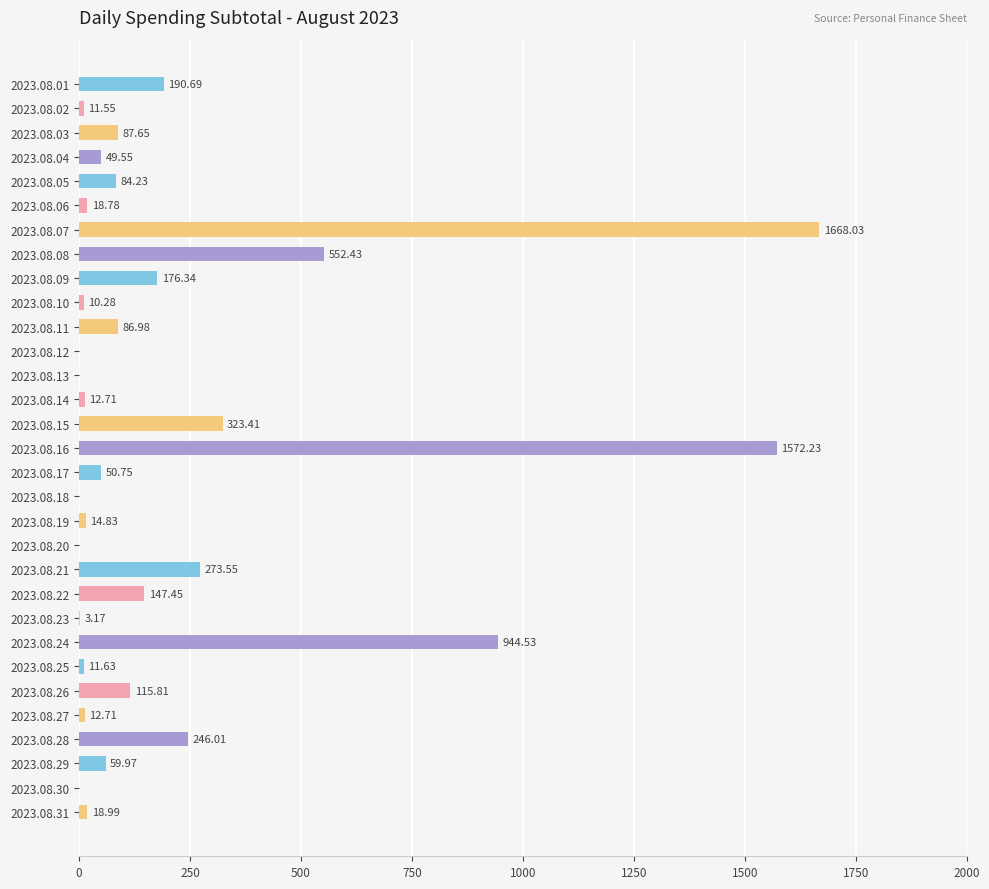

What is the maximum value shown in the chart?

1668.0